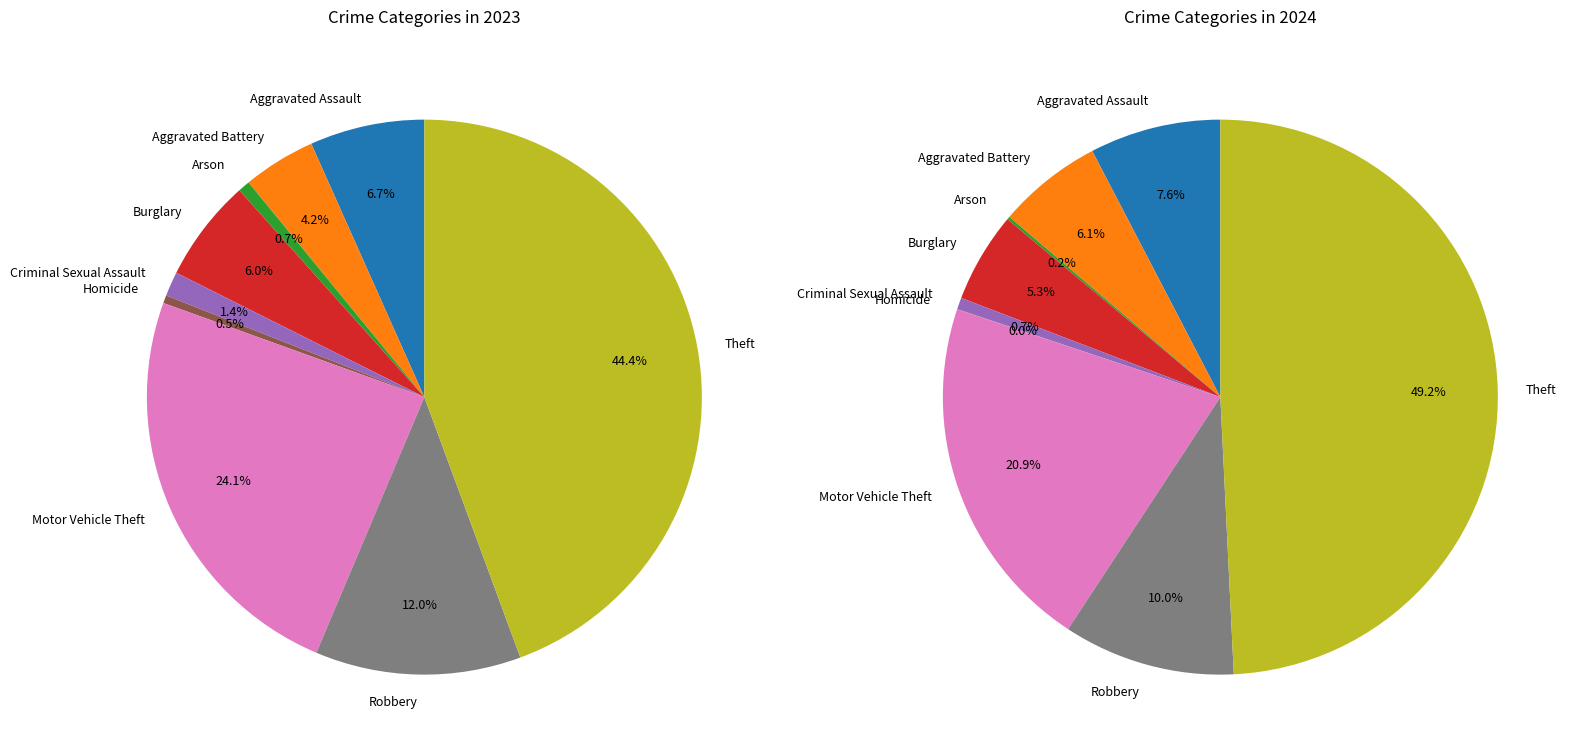

To the nearest percent, what is the combined percentage of Arson and Aggravated Battery?

5%